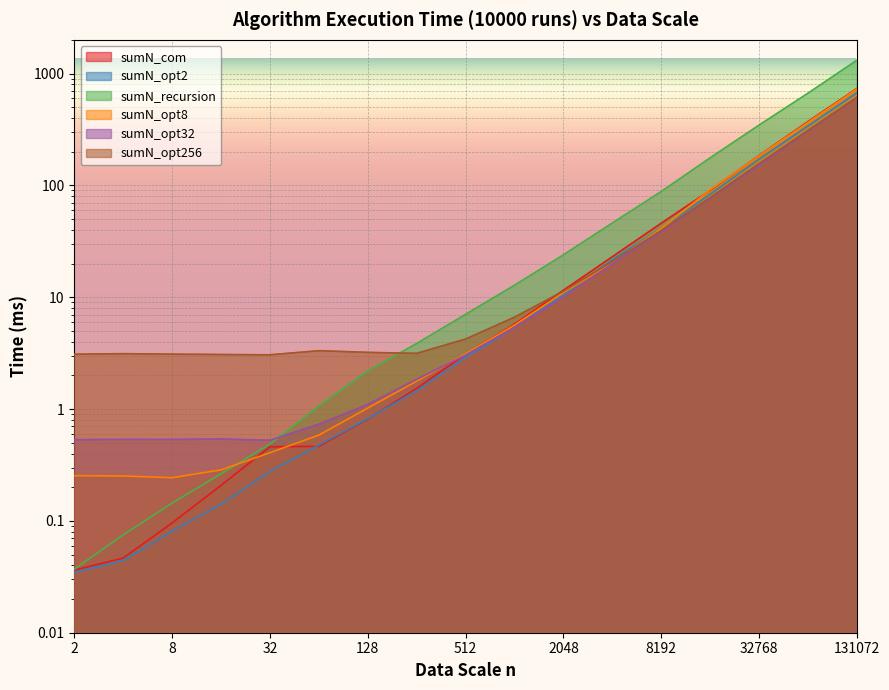

What is the maximum value for sumN_opt2?

673.0